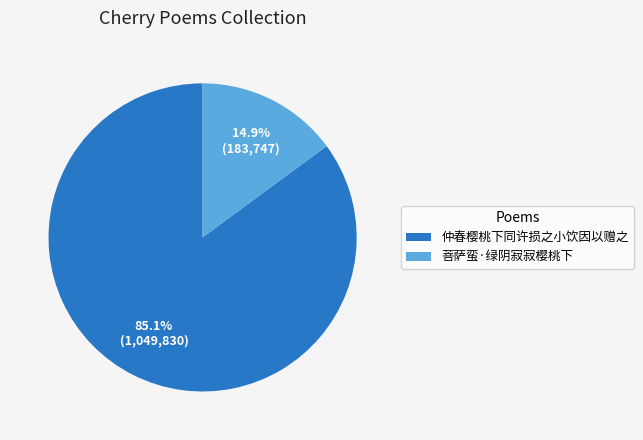

To the nearest percent, what percentage of the pie is 菩萨蛮·绿阴寂寂樱桃下?

15%